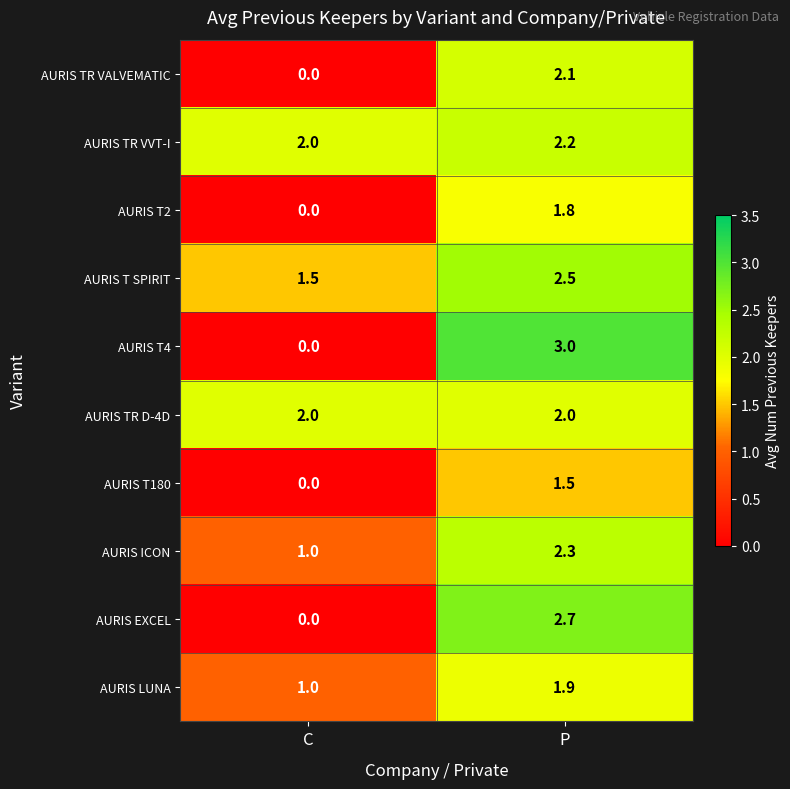

At which label is AURIS T2 closest to 0?

C